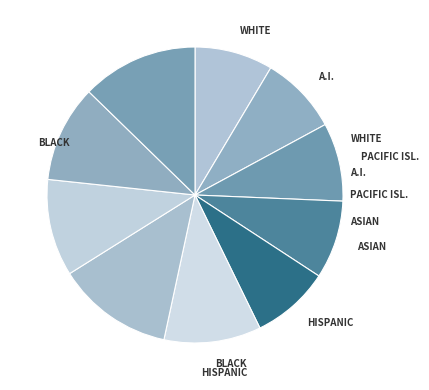

How many slices are in this pie chart?

10